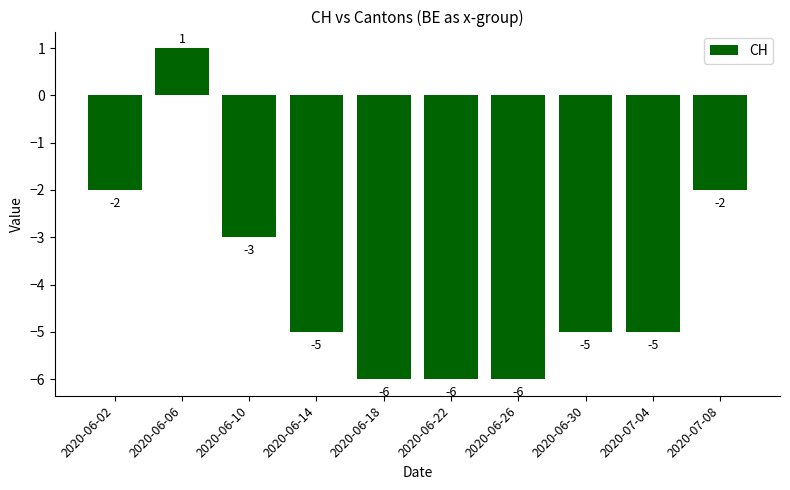

Where does the data first go above -5?

2020-06-02